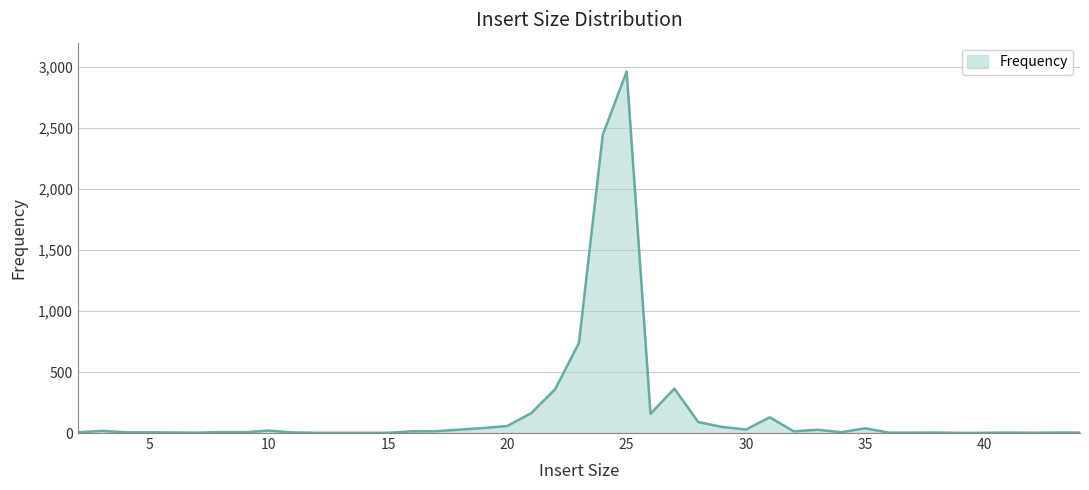

What is the maximum value shown in the chart?

2962